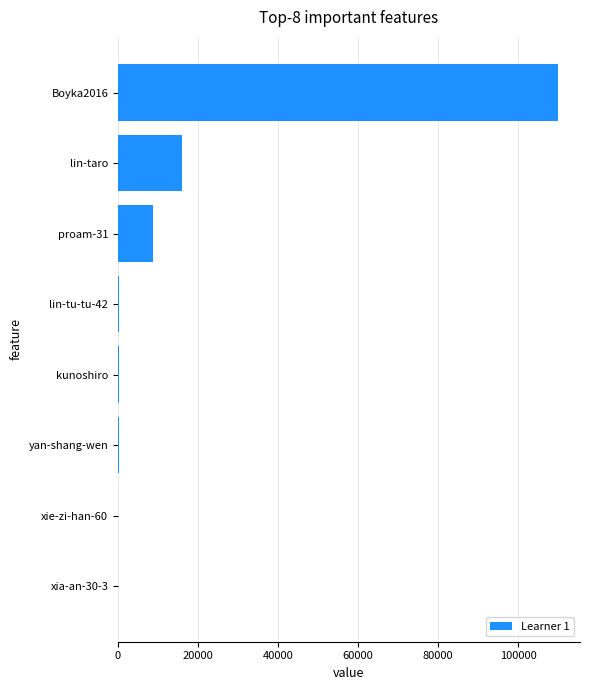

Which category has the highest value across all series?

Boyka2016